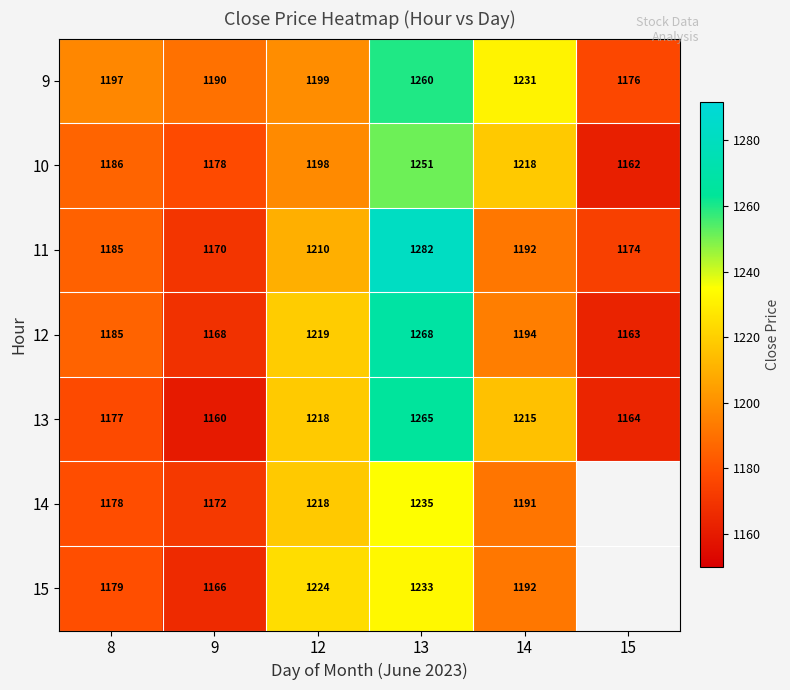

Is the value of 13 at 15 greater than the value of 9 at 8?

No